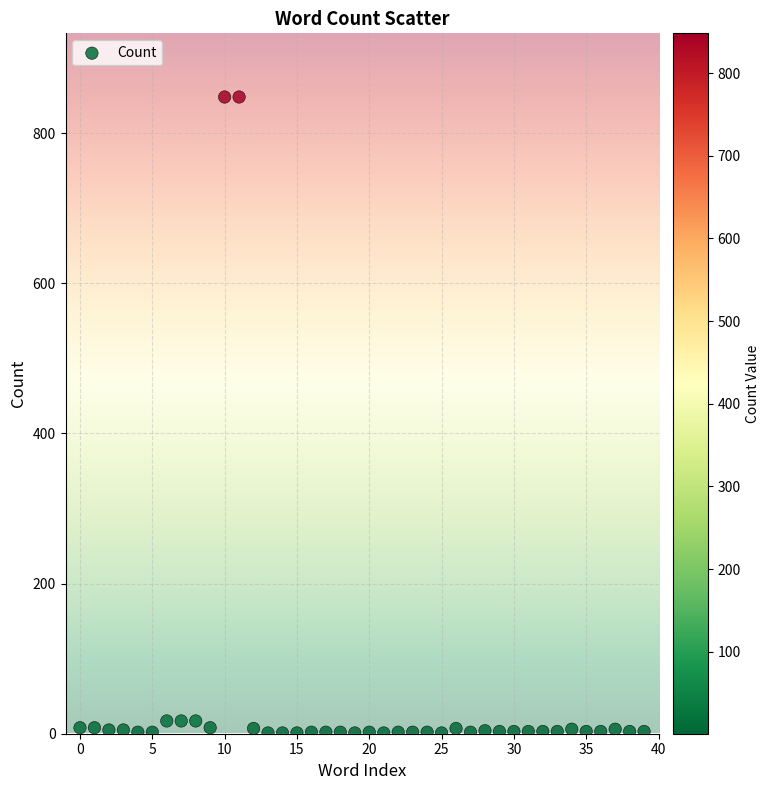

What is the range of Y values (max minus min)?

847